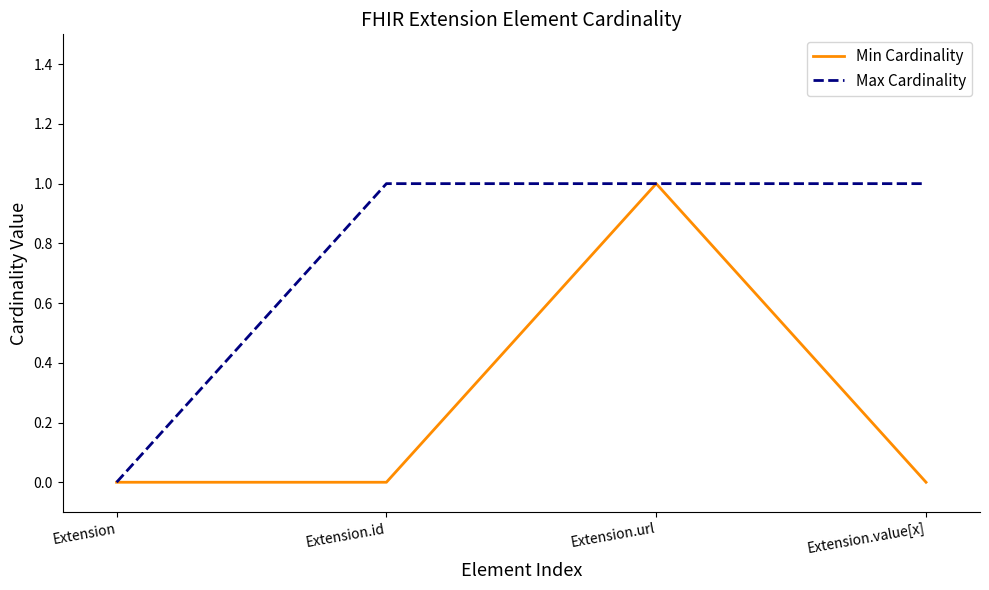

Reading left to right, list all the values displayed in this chart.

Min Cardinality: 0	0	1	0
Max Cardinality: 0	1	1	1